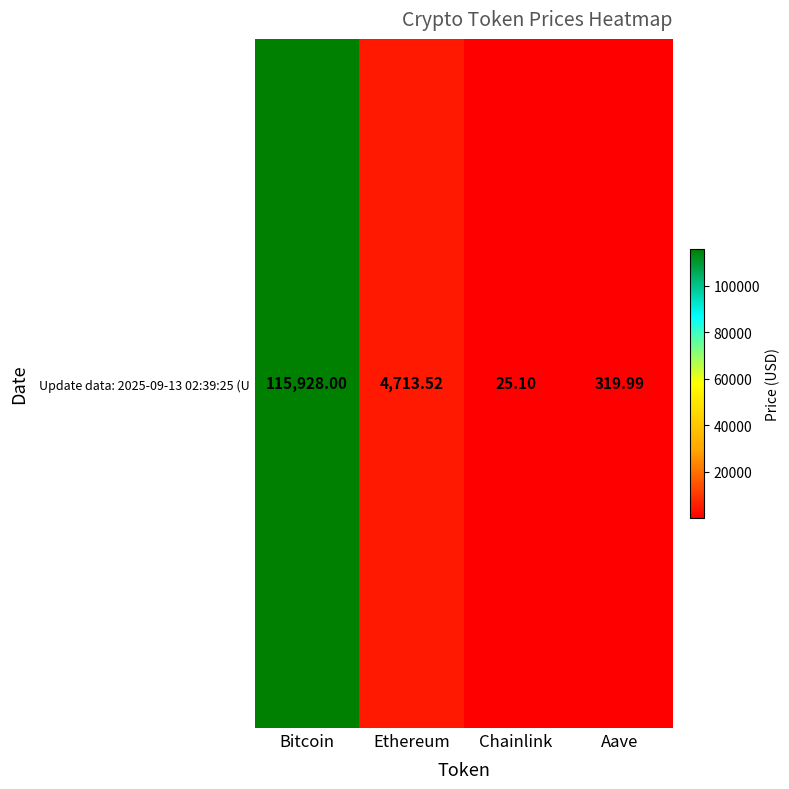

What is the change in value from Bitcoin to Aave?

-115608.0